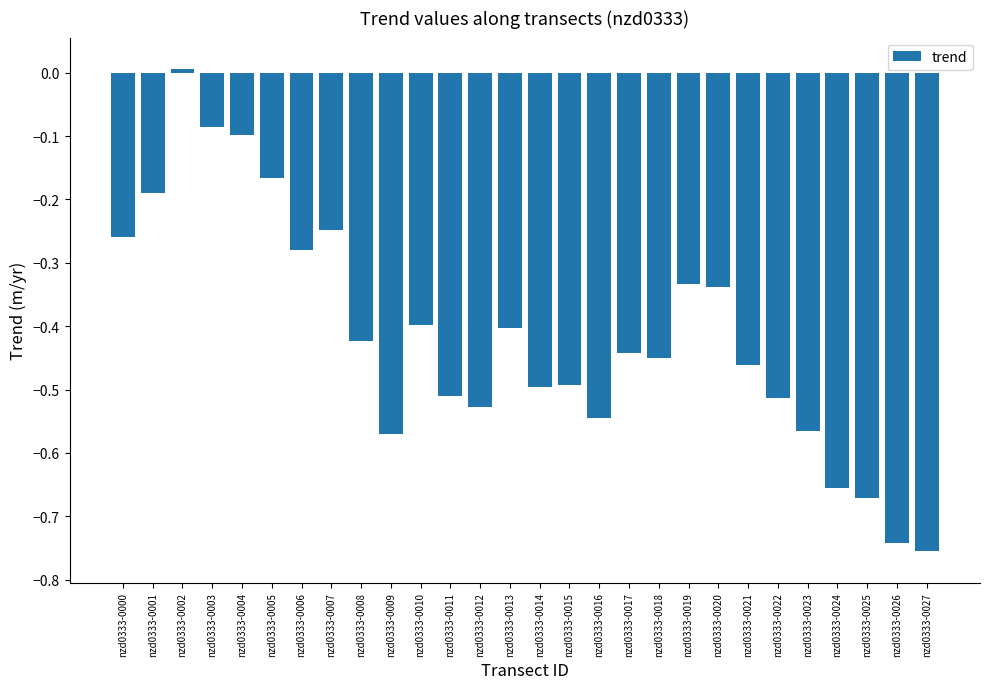

How many bars are there in total?

28